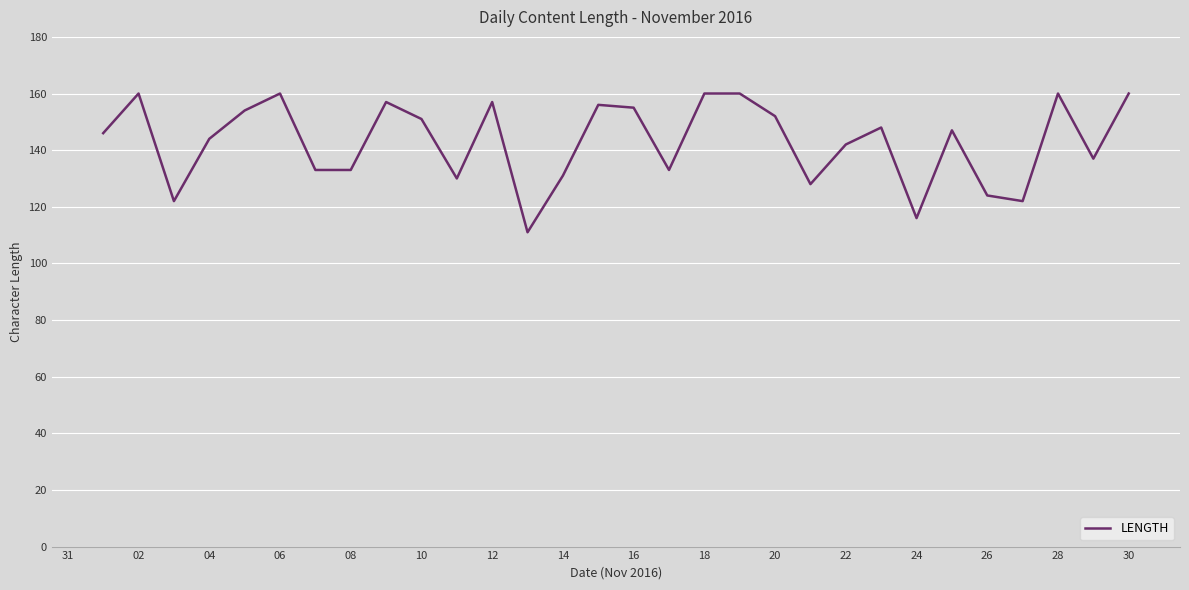

What is the maximum value shown in the chart?

160